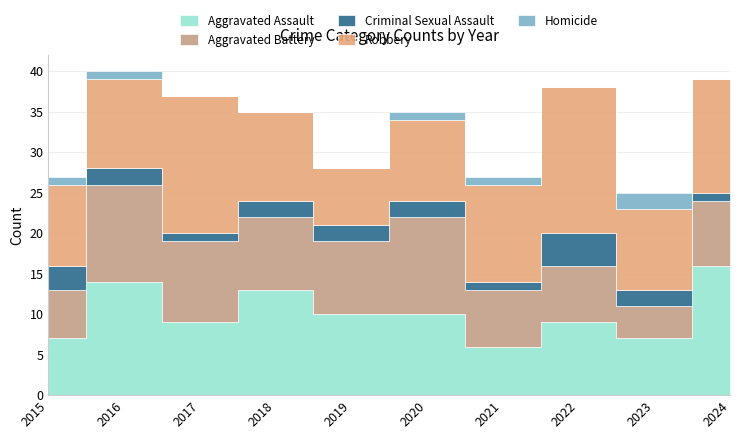

Between which two adjacent categories do Aggravated Assault and Robbery first intersect?

2015 and 2016